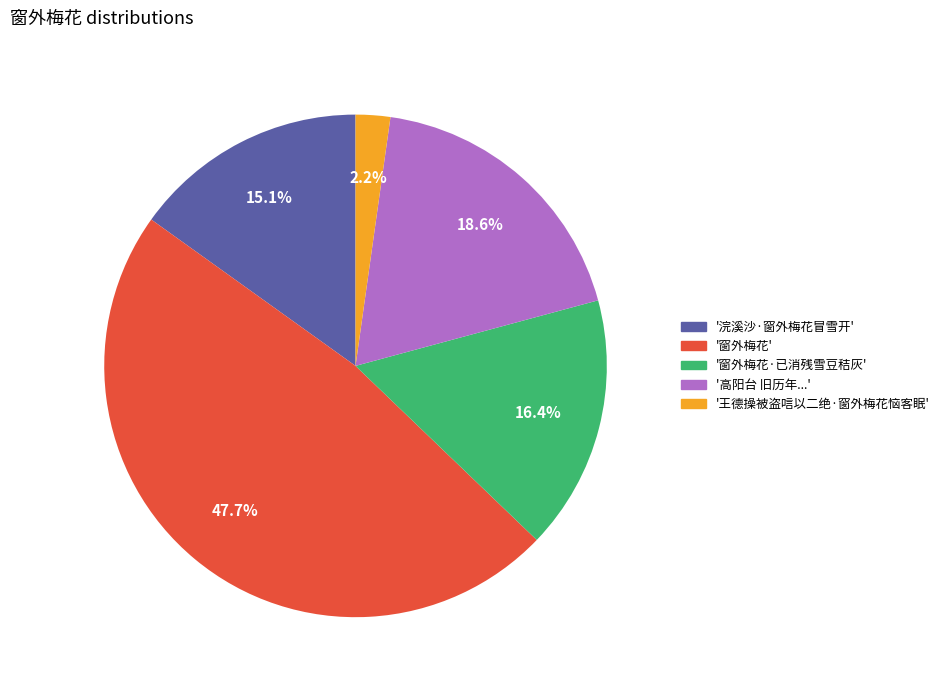

Is there a majority slice in this chart?

No